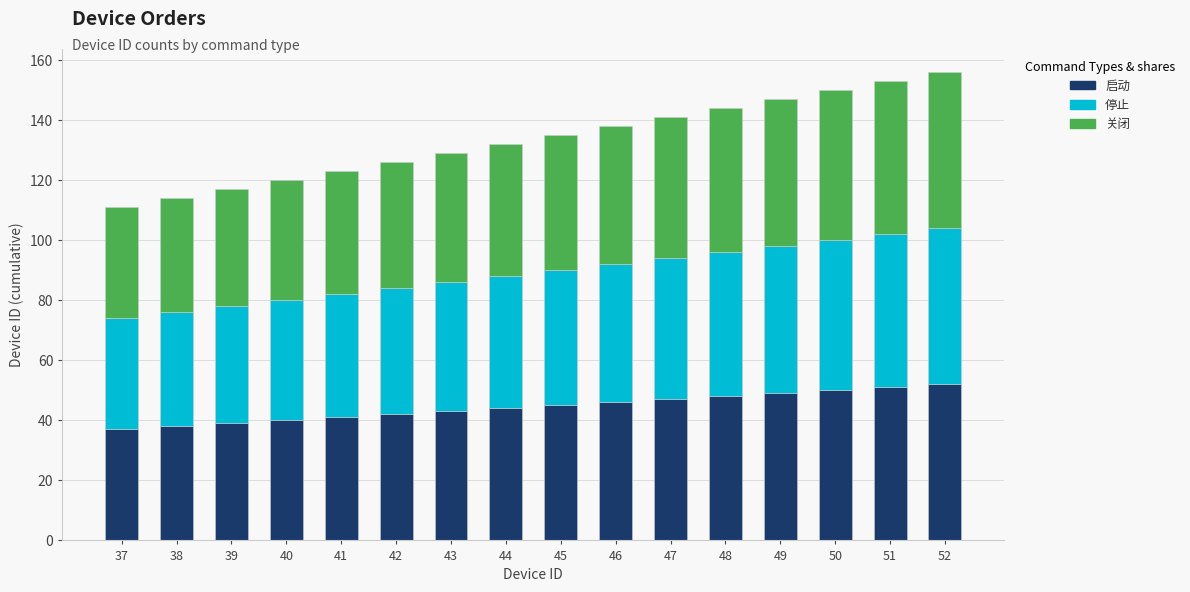

The value of 启动 at 40 is 58. True or false?

False